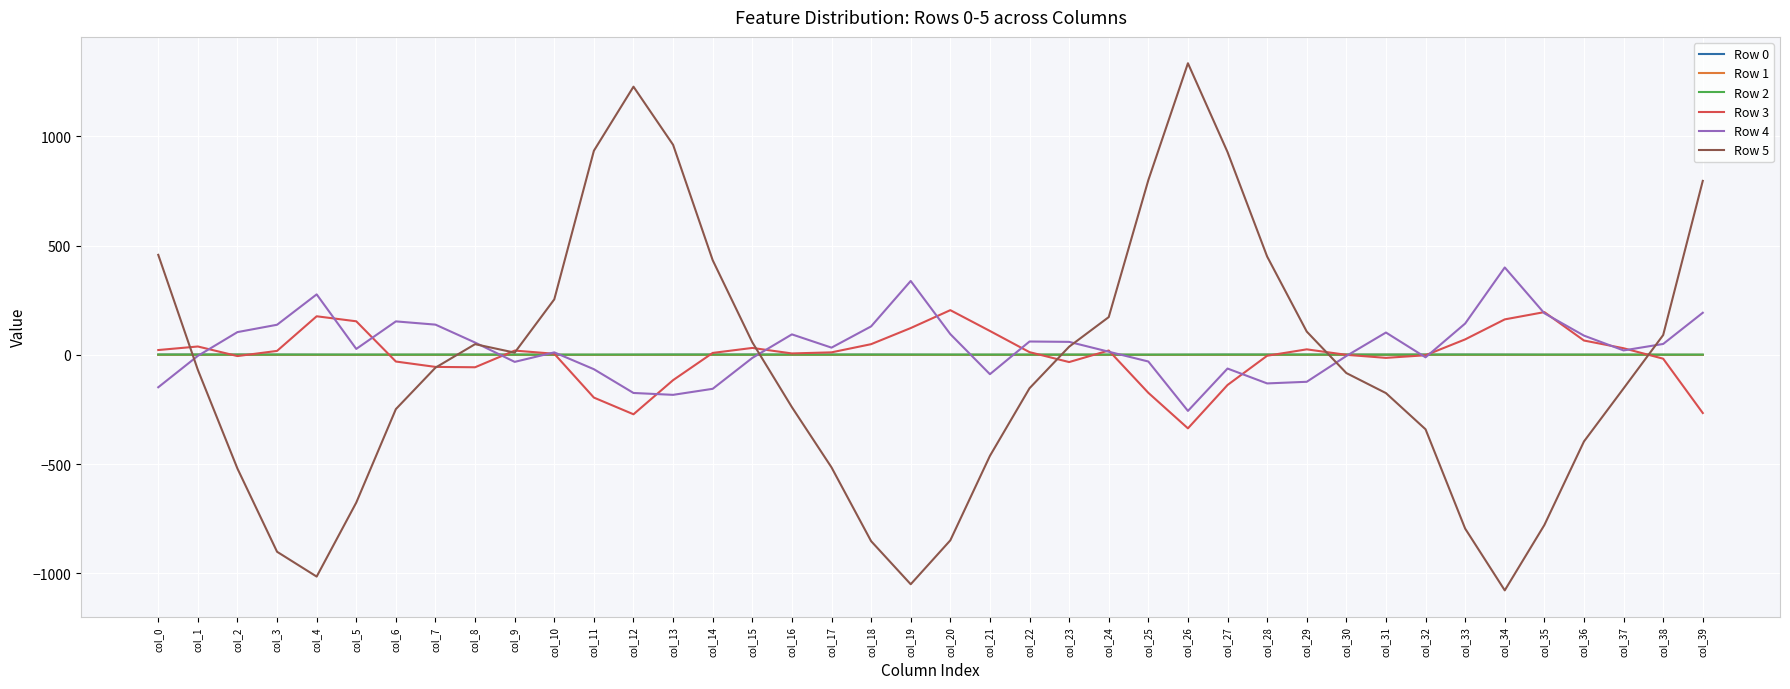

Which category has the highest value across all series?

col_26